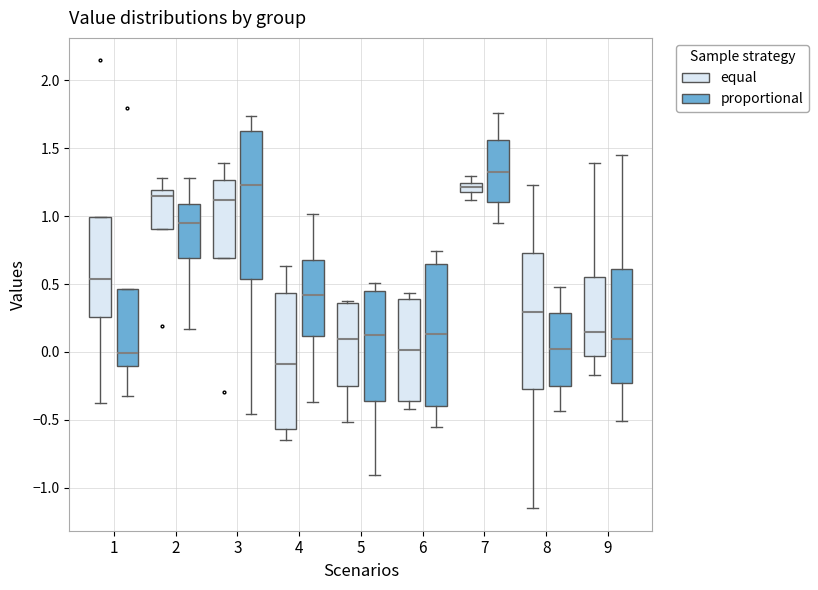

Where does the upper whisker of the box for 2 (equal) end on the y-axis? The values are not printed on the chart, so give them approximately, as read against the axis.

1.30